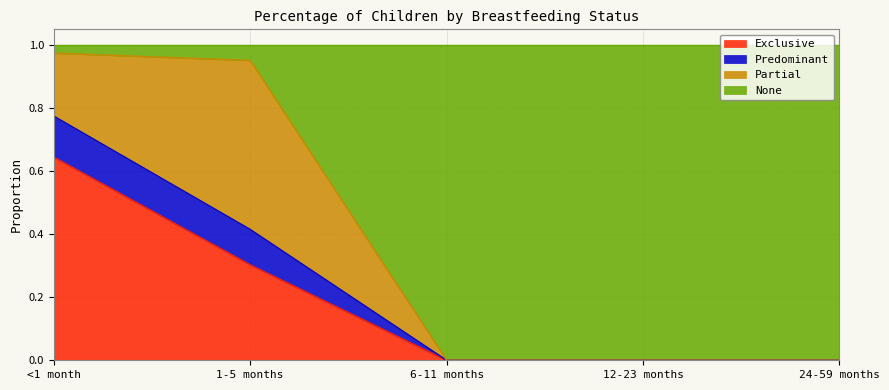

True or false: Exclusive has a value of 0.2 at <1 month.

False